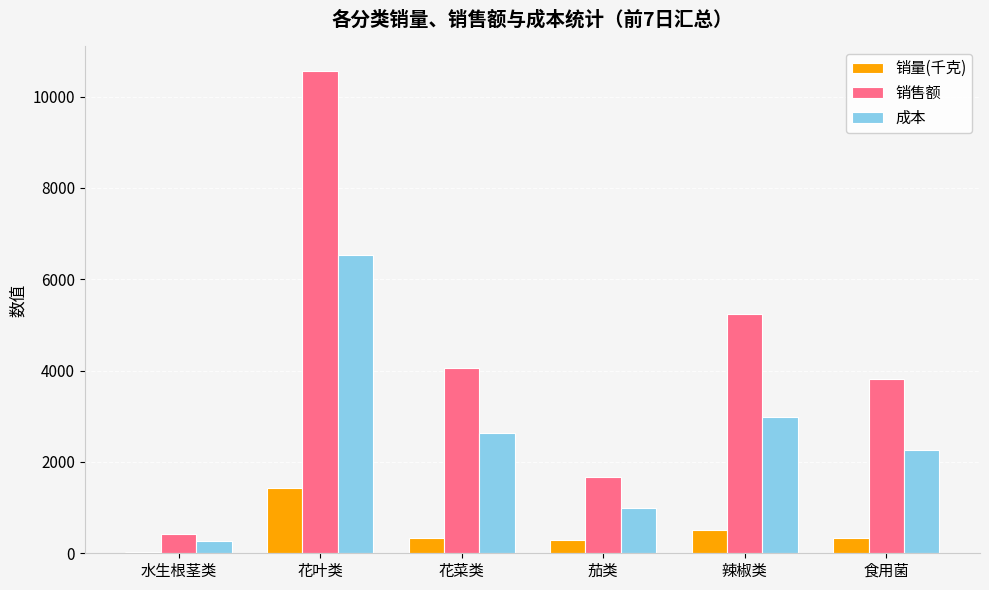

What is the difference between the highest and lowest values at 茄类?

1387.0